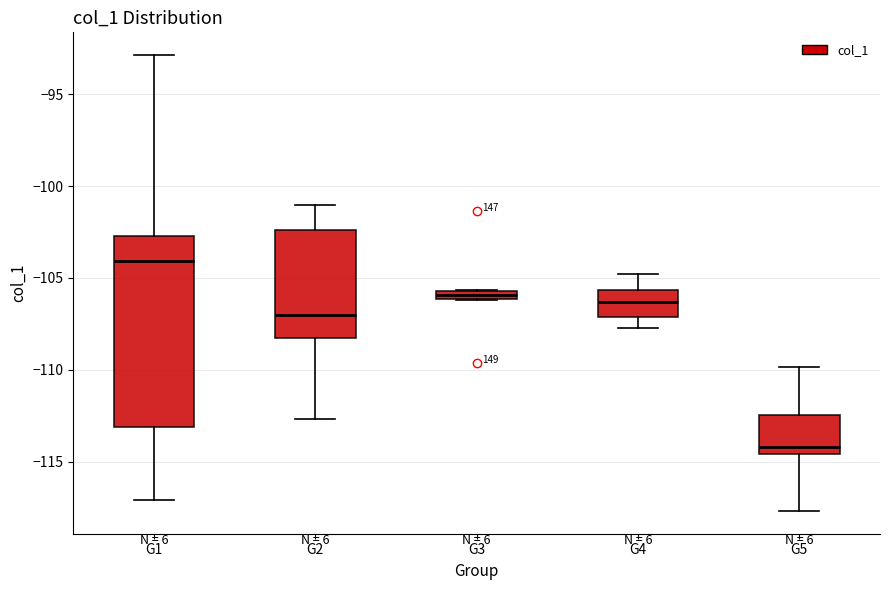

Where is the lower edge of the box for G1 on the y-axis? The values are not printed on the chart, so give them approximately, as read against the axis.

-113.0